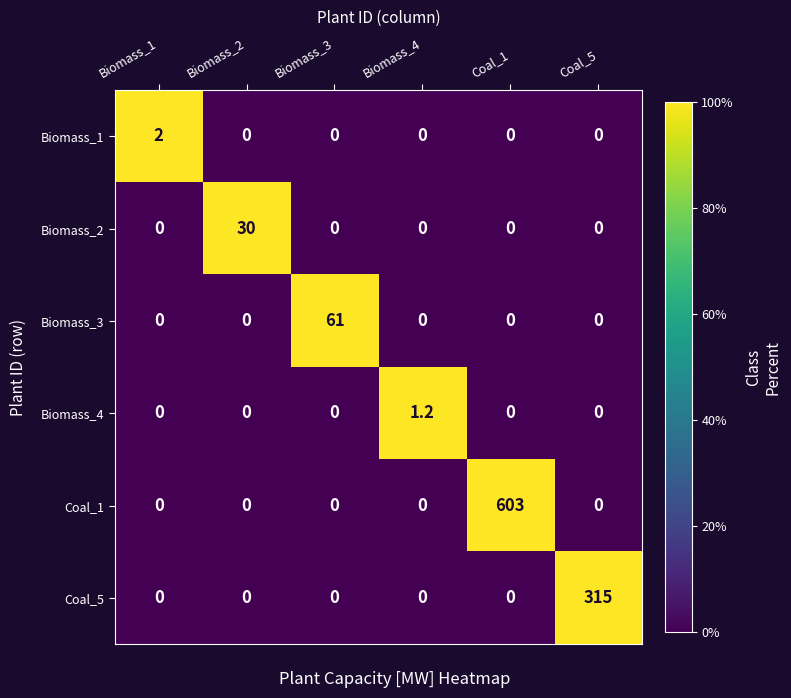

What is the difference between the maximum and minimum values in the Biomass_4 series?

1.2